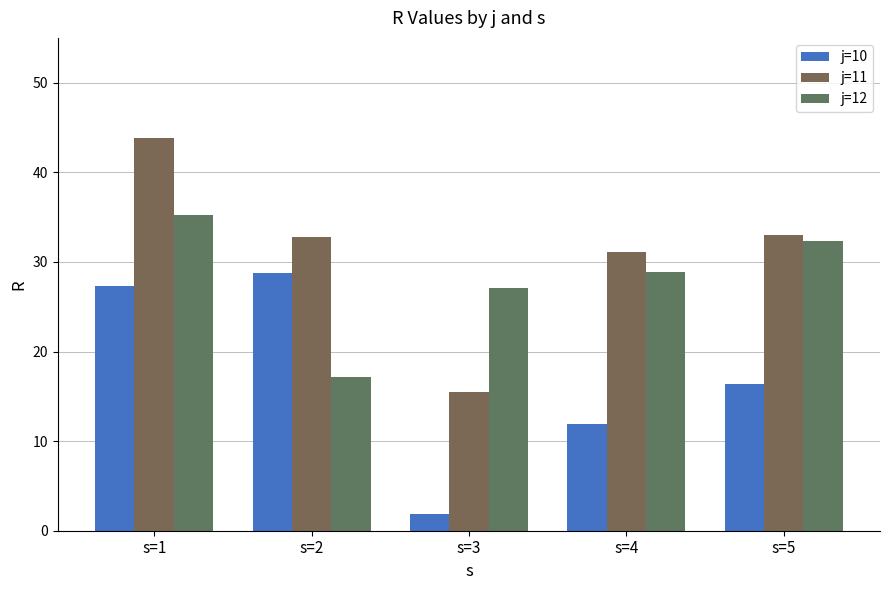

Where does the j=10 series first go above 16?

s=1